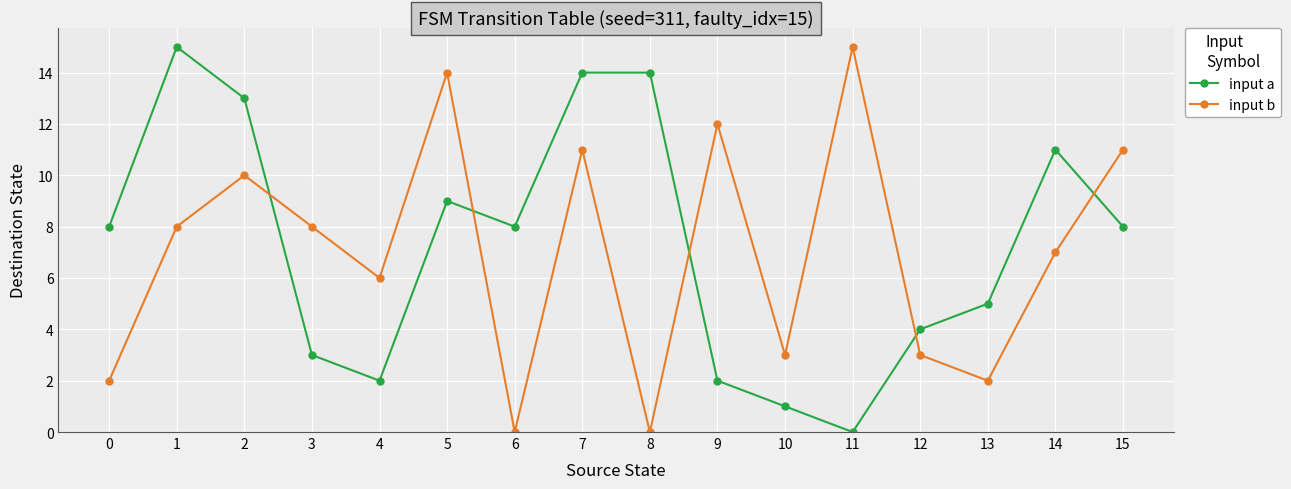

What is the total value across all series at 13?

7